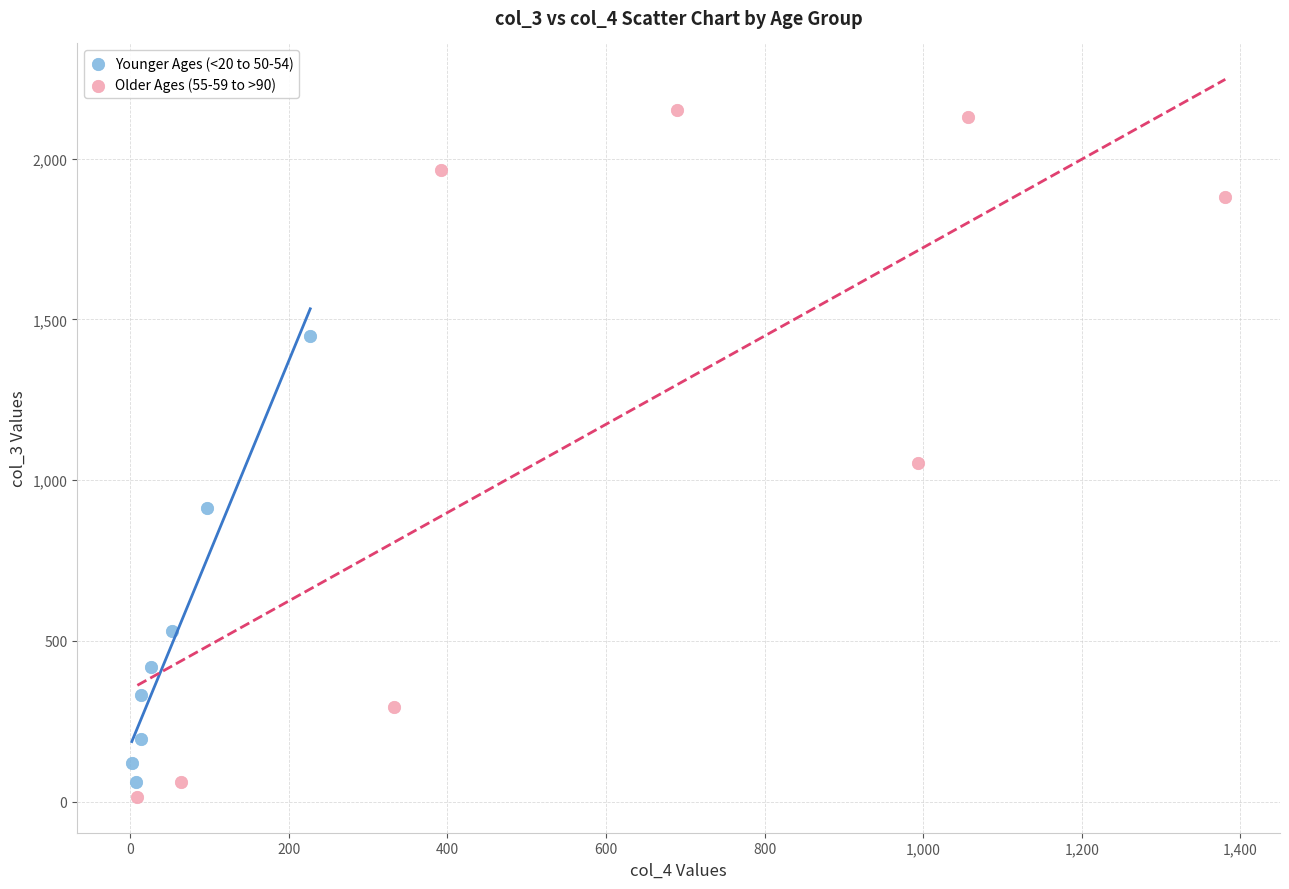

Which series has the widest spread of Y values?

Older Ages (55-59 to >90)